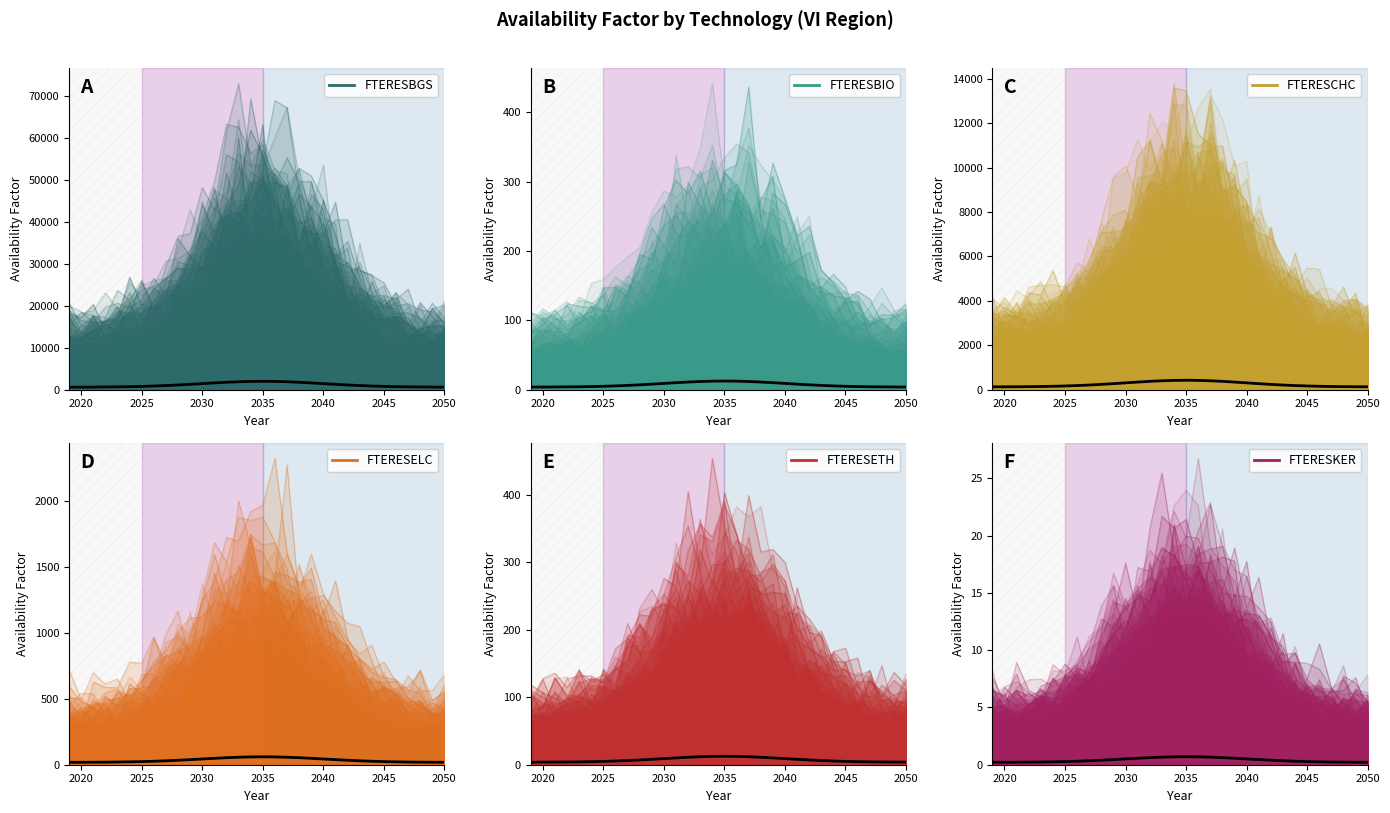

True or false: FTERESCHC and FTERESKER intersect in this chart.

False